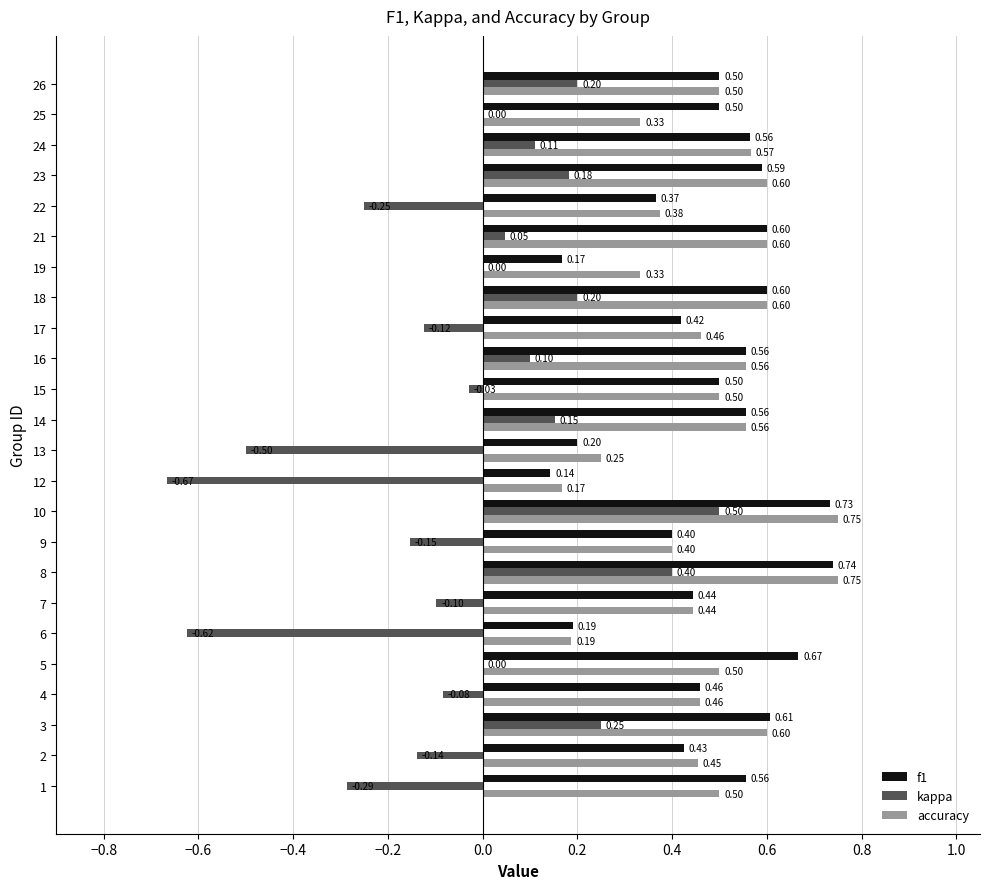

What is the sum of all f1 values?

11.5